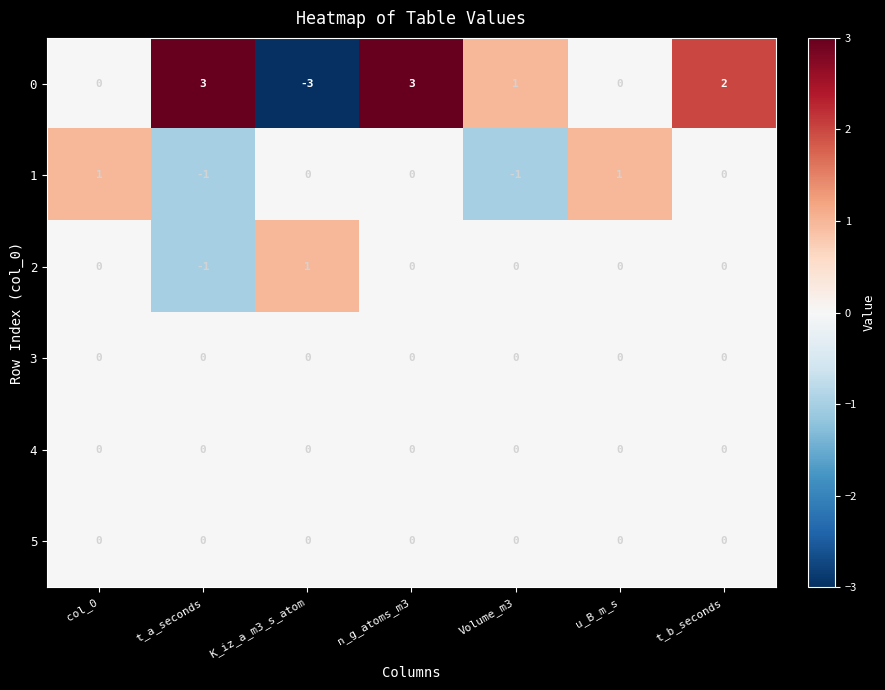

Is it true that 5 equals 0 at n_g_atoms_m3?

True